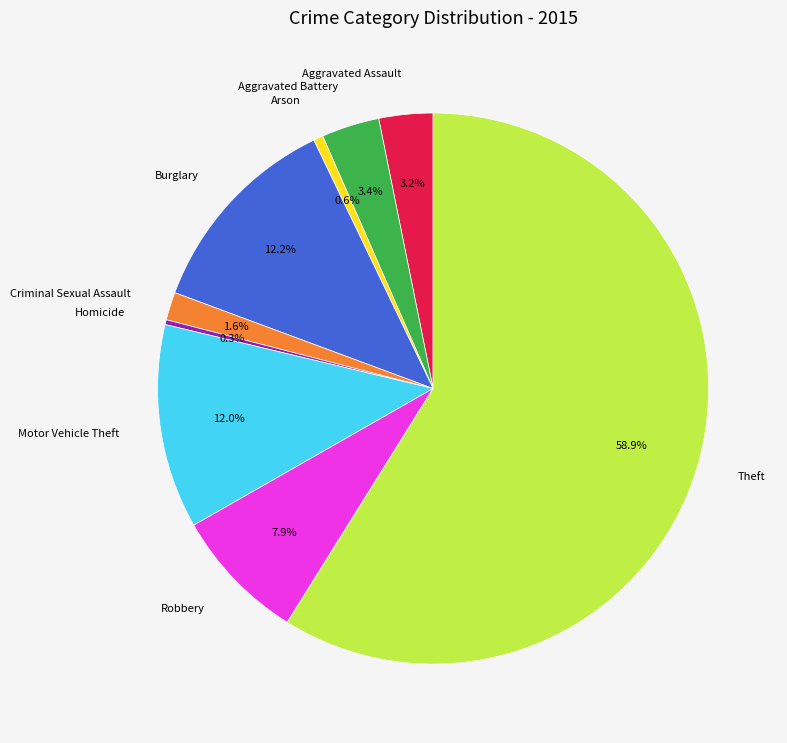

How much of the chart is everything except Homicide?

99.7%